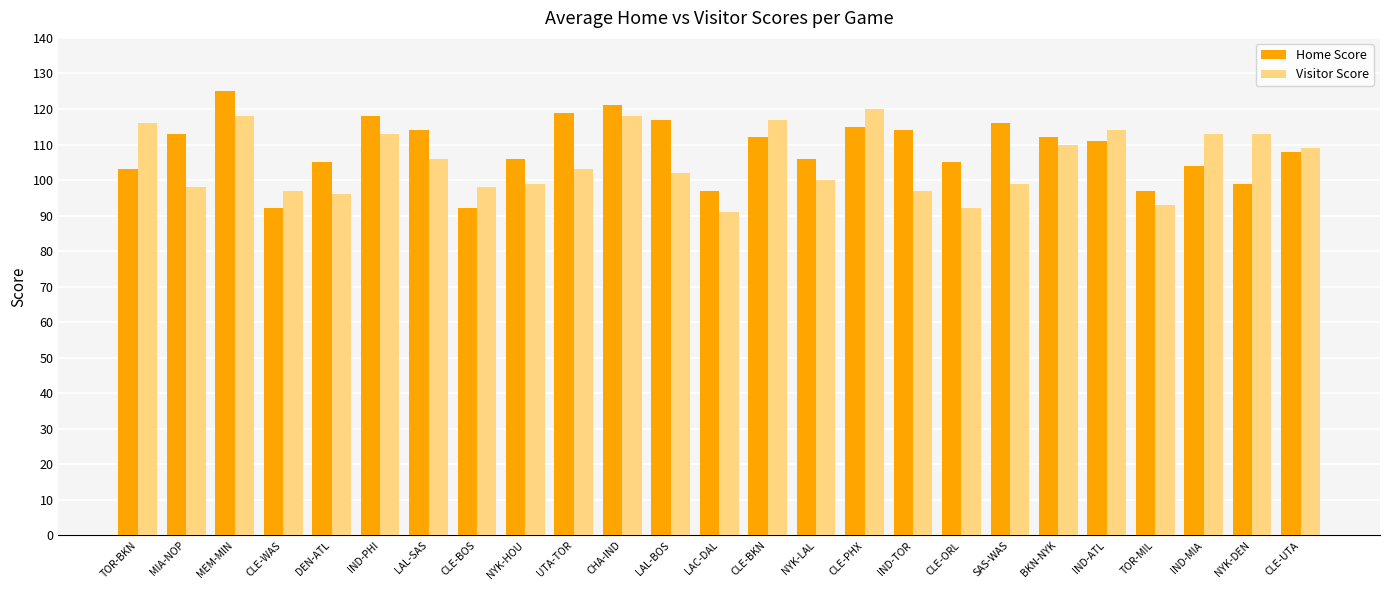

Rank the series at SAS-WAS from highest to lowest value.

Home Score, Visitor Score